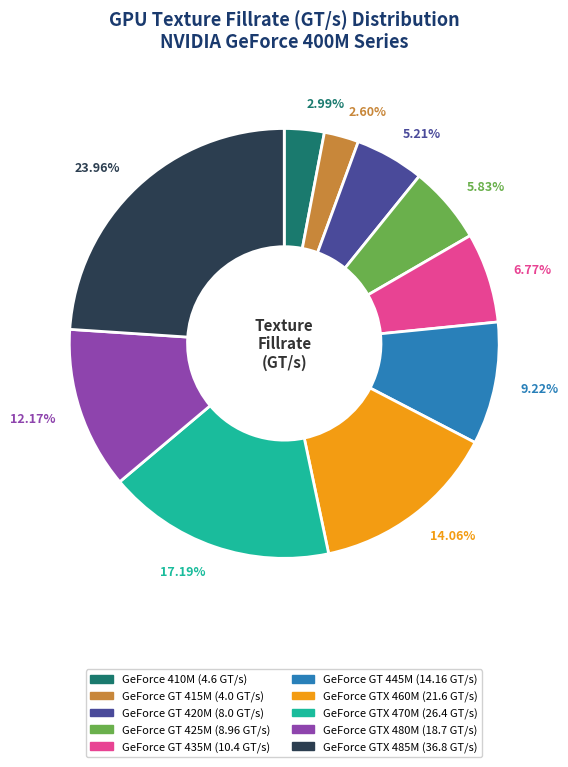

To the nearest percent, what is the average slice percentage?

10%